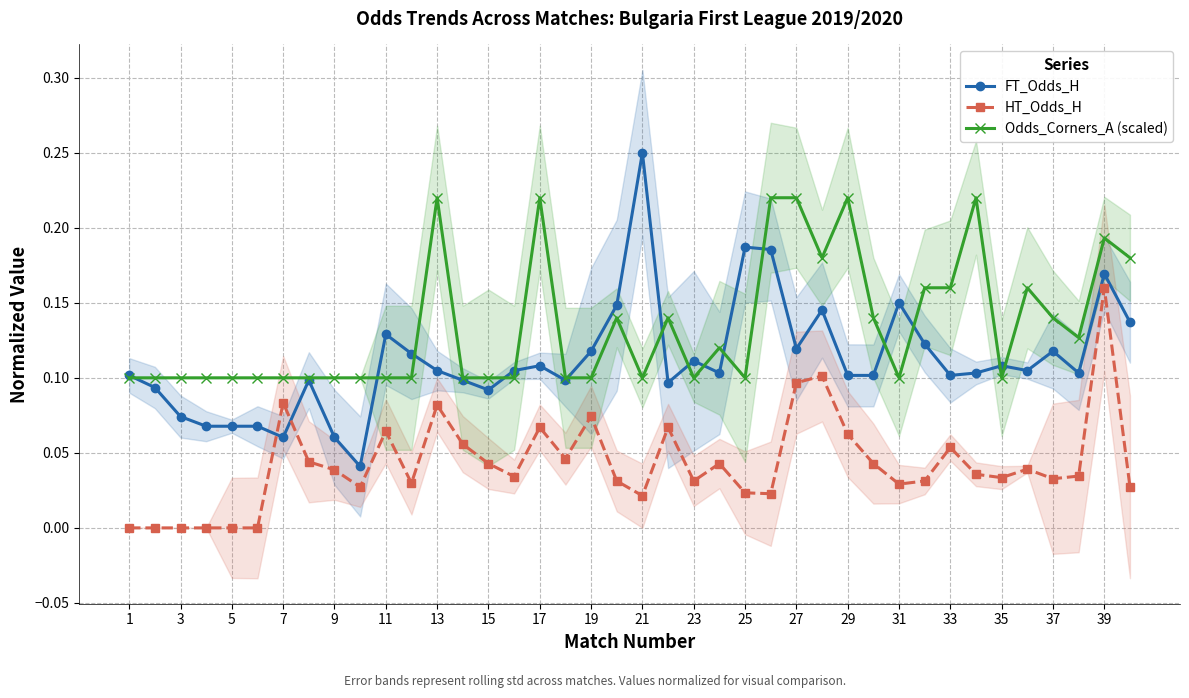

How many interior local valleys does the FT_Odds_H series have?

10